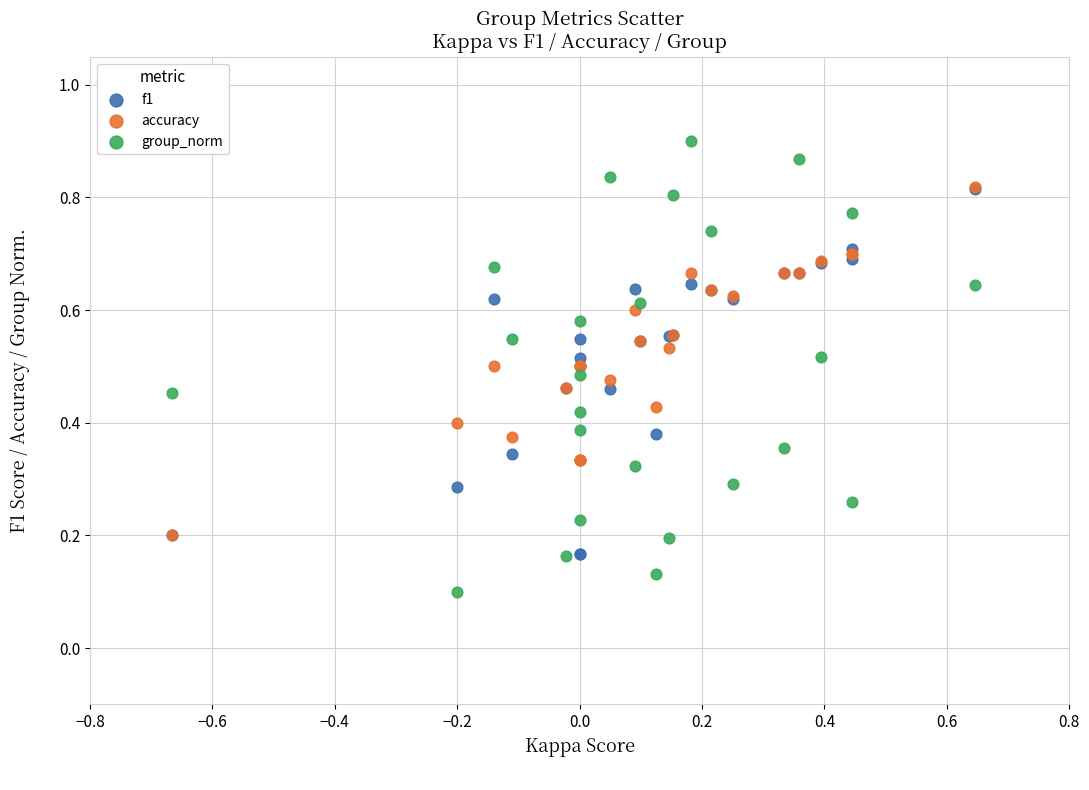

What are all the series names shown in the legend?

f1, accuracy, group_norm